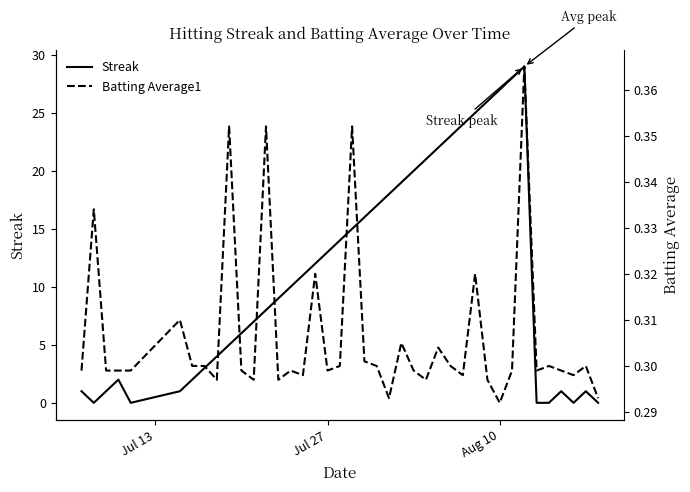

What is the maximum value for Streak?

29